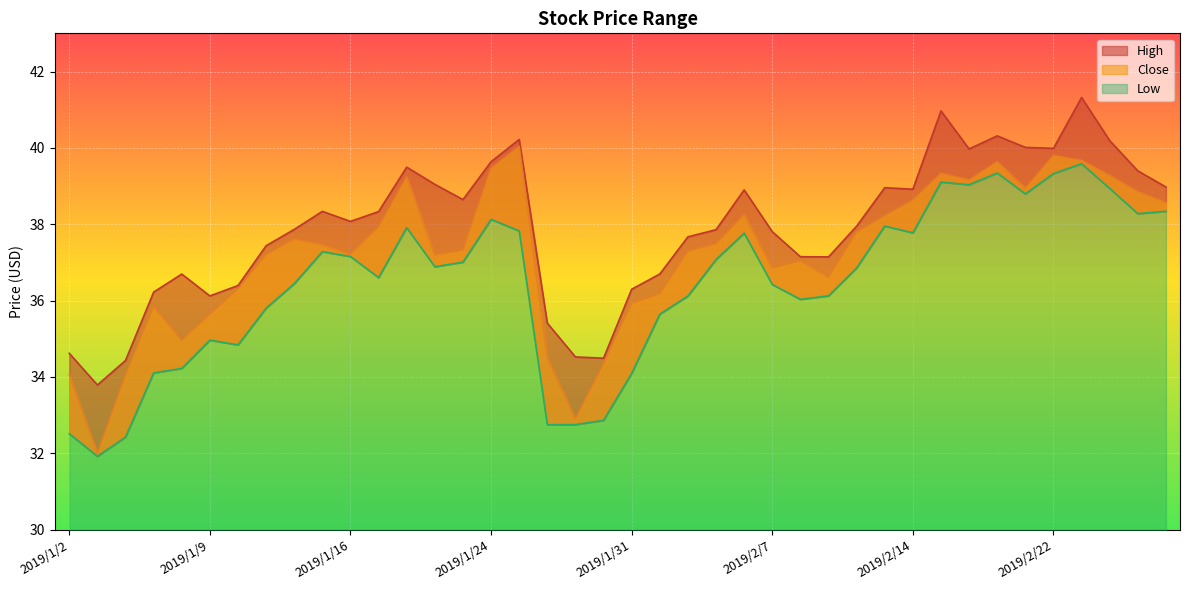

At which category does Close reach its first local valley?

2019/1/3